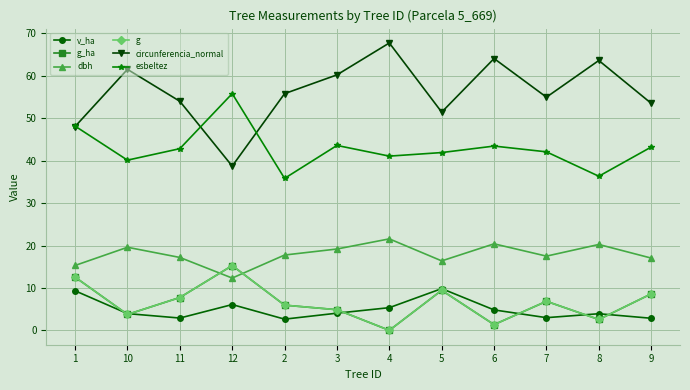

What is the difference between the second highest and second lowest values in the g_ha series?

11.2